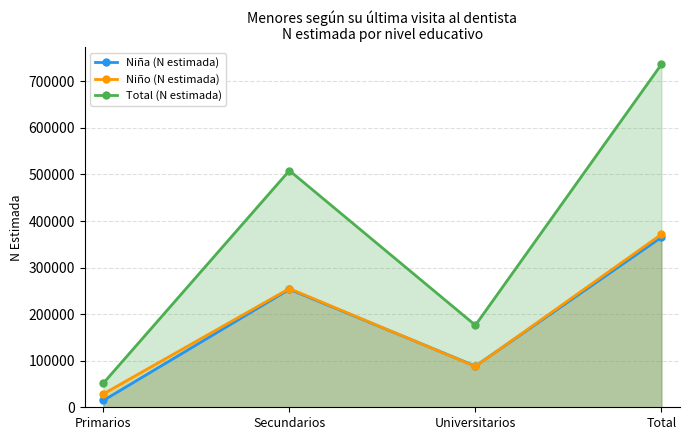

What are all the series names shown in the legend?

Niña (N estimada), Niño (N estimada), Total (N estimada)